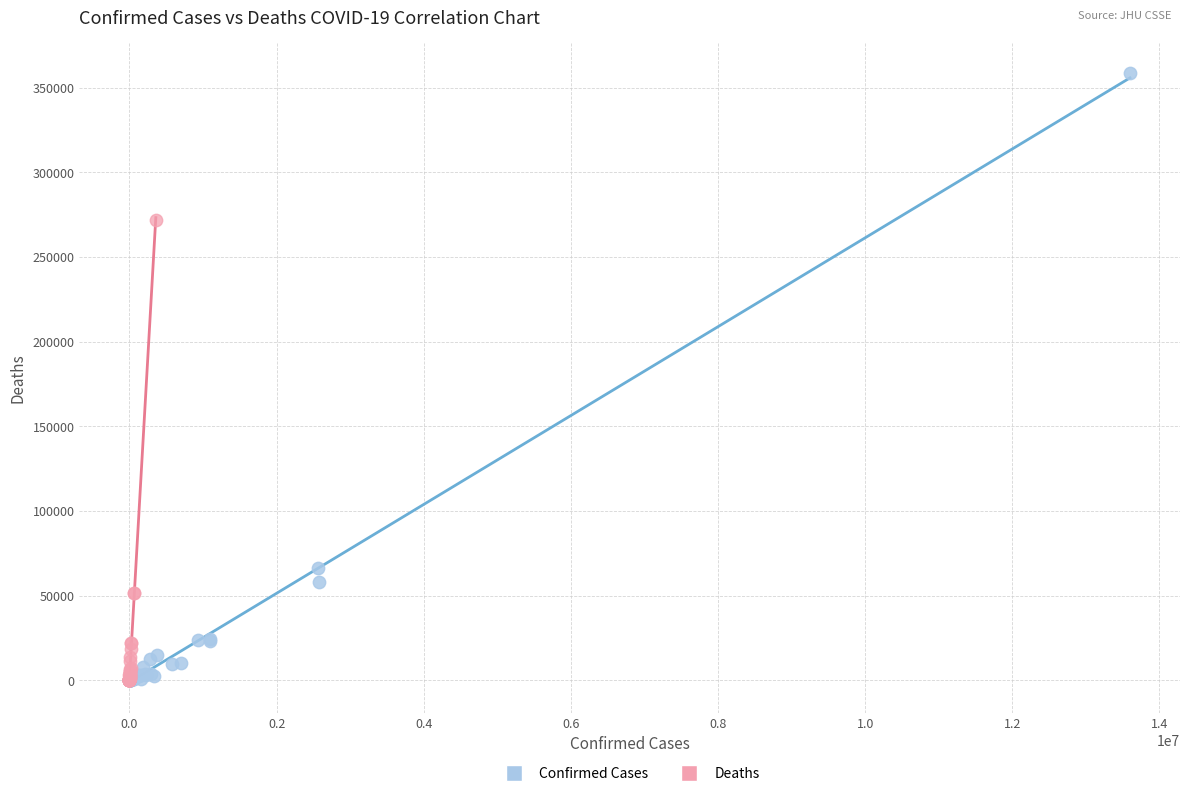

Which series has the largest Y range (max minus min)?

Confirmed Cases